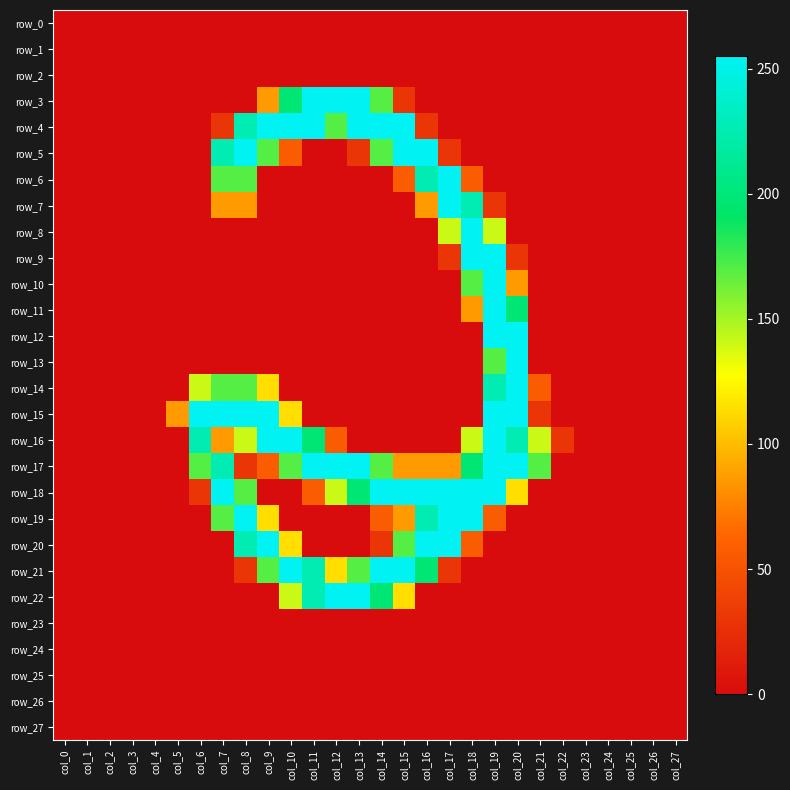

Reading right to left, what are all the values shown in this chart?

row_0: 0	0	0	0	0	0	0	0	0	0	0	0	0	0	0	0	0	0	0	0	0	0	0	0	0	0	0	0
row_1: 0	0	0	0	0	0	0	0	0	0	0	0	0	0	0	0	0	0	0	0	0	0	0	0	0	0	0	0
row_2: 0	0	0	0	0	0	0	0	0	0	0	0	0	0	0	0	0	0	0	0	0	0	0	0	0	0	0	0
row_3: 0	0	0	0	0	0	0	0	0	0	0	0	29	170	255	255	255	198	86	0	0	0	0	0	0	0	0	0
row_4: 0	0	0	0	0	0	0	0	0	0	0	29	255	255	255	170	255	255	255	226	29	0	0	0	0	0	0	0
row_5: 0	0	0	0	0	0	0	0	0	0	29	255	255	170	29	0	0	57	170	255	226	0	0	0	0	0	0	0
row_6: 0	0	0	0	0	0	0	0	0	57	255	226	57	0	0	0	0	0	0	170	170	0	0	0	0	0	0	0
row_7: 0	0	0	0	0	0	0	0	29	226	255	86	0	0	0	0	0	0	0	86	86	0	0	0	0	0	0	0
row_8: 0	0	0	0	0	0	0	0	141	255	141	0	0	0	0	0	0	0	0	0	0	0	0	0	0	0	0	0
row_9: 0	0	0	0	0	0	0	29	255	255	29	0	0	0	0	0	0	0	0	0	0	0	0	0	0	0	0	0
row_10: 0	0	0	0	0	0	0	86	255	170	0	0	0	0	0	0	0	0	0	0	0	0	0	0	0	0	0	0
row_11: 0	0	0	0	0	0	0	198	255	86	0	0	0	0	0	0	0	0	0	0	0	0	0	0	0	0	0	0
row_12: 0	0	0	0	0	0	0	255	255	0	0	0	0	0	0	0	0	0	0	0	0	0	0	0	0	0	0	0
row_13: 0	0	0	0	0	0	0	255	170	0	0	0	0	0	0	0	0	0	0	0	0	0	0	0	0	0	0	0
row_14: 0	0	0	0	0	0	57	255	226	0	0	0	0	0	0	0	0	0	114	170	170	141	0	0	0	0	0	0
row_15: 0	0	0	0	0	0	29	255	255	0	0	0	0	0	0	0	0	114	255	255	255	255	86	0	0	0	0	0
row_16: 0	0	0	0	0	29	141	226	255	141	0	0	0	0	0	57	198	255	255	141	86	226	0	0	0	0	0	0
row_17: 0	0	0	0	0	0	170	255	255	198	86	86	86	170	255	255	255	170	57	29	226	170	0	0	0	0	0	0
row_18: 0	0	0	0	0	0	0	114	255	255	255	255	255	255	198	141	57	0	0	170	255	29	0	0	0	0	0	0
row_19: 0	0	0	0	0	0	0	0	57	255	255	226	86	57	0	0	0	0	114	255	170	0	0	0	0	0	0	0
row_20: 0	0	0	0	0	0	0	0	0	57	255	255	170	29	0	0	0	114	255	226	0	0	0	0	0	0	0	0
row_21: 0	0	0	0	0	0	0	0	0	0	29	198	255	255	170	114	226	255	170	29	0	0	0	0	0	0	0	0
row_22: 0	0	0	0	0	0	0	0	0	0	0	0	114	198	255	255	226	141	0	0	0	0	0	0	0	0	0	0
row_23: 0	0	0	0	0	0	0	0	0	0	0	0	0	0	0	0	0	0	0	0	0	0	0	0	0	0	0	0
row_24: 0	0	0	0	0	0	0	0	0	0	0	0	0	0	0	0	0	0	0	0	0	0	0	0	0	0	0	0
row_25: 0	0	0	0	0	0	0	0	0	0	0	0	0	0	0	0	0	0	0	0	0	0	0	0	0	0	0	0
row_26: 0	0	0	0	0	0	0	0	0	0	0	0	0	0	0	0	0	0	0	0	0	0	0	0	0	0	0	0
row_27: 0	0	0	0	0	0	0	0	0	0	0	0	0	0	0	0	0	0	0	0	0	0	0	0	0	0	0	0